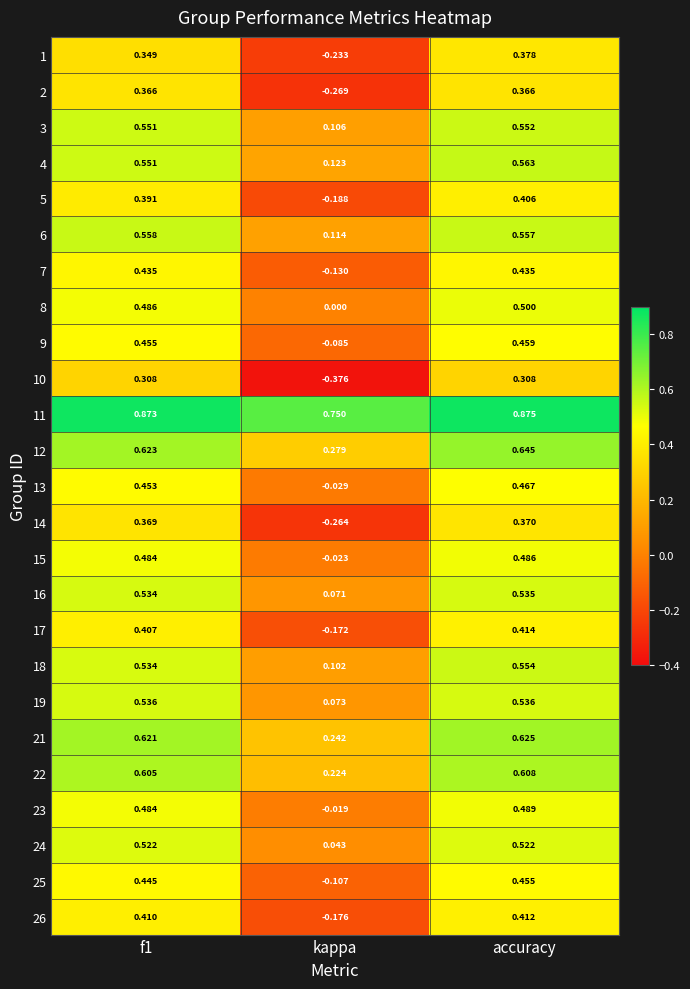

At which label is 12 closest to 0?

kappa